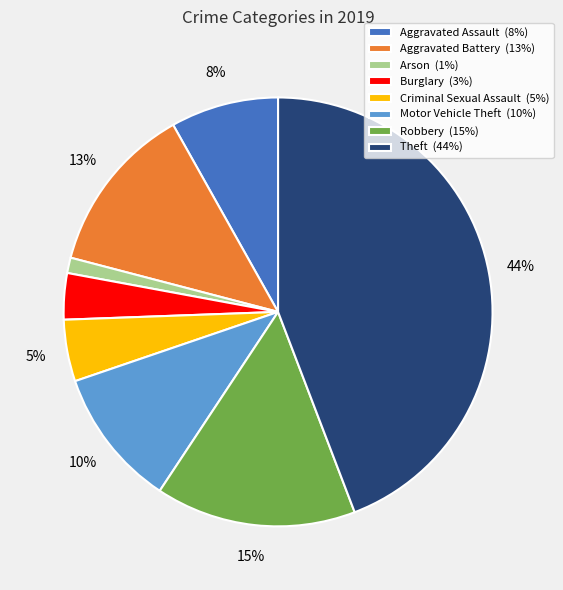

To the nearest percent, what is the difference between the largest and smallest slice percentages?

43%